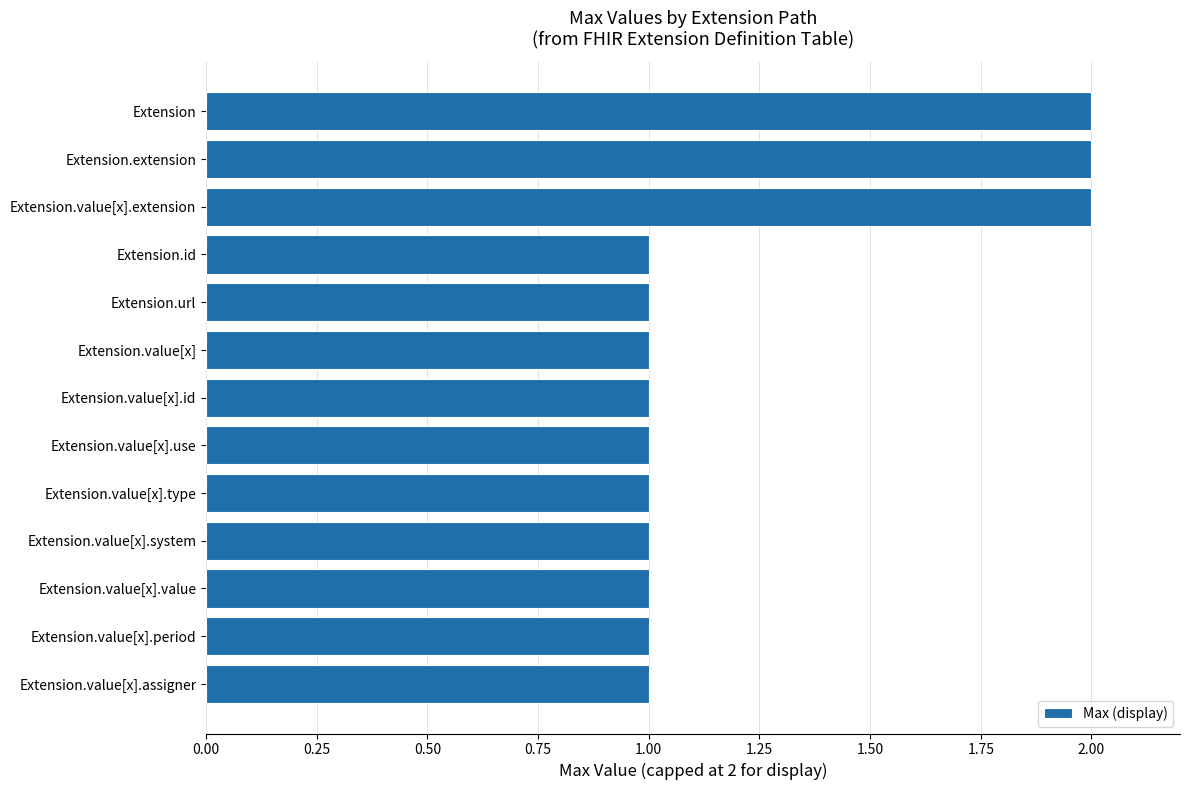

The chart shows a value of 1 at Extension. True or false?

False